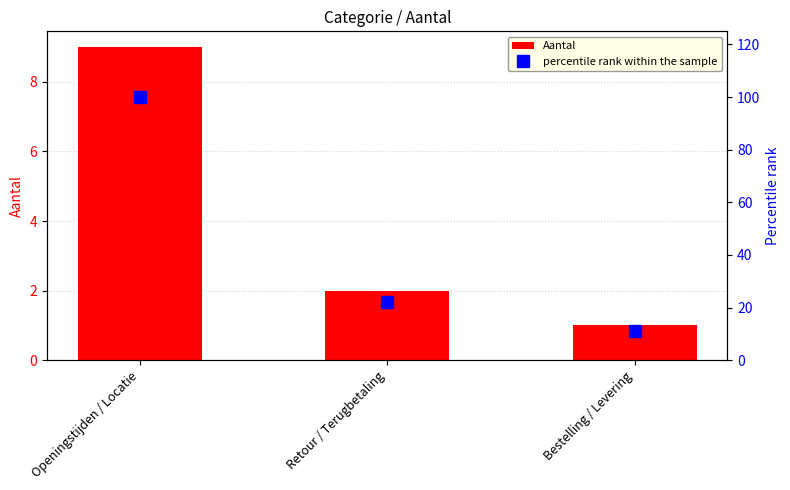

What is the difference between the Aantal values at Retour / Terugbetaling and Openingstijden / Locatie?

7